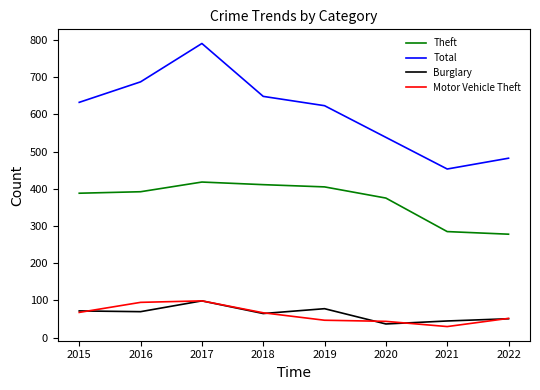

What is the total value across all series at 2017?

1406